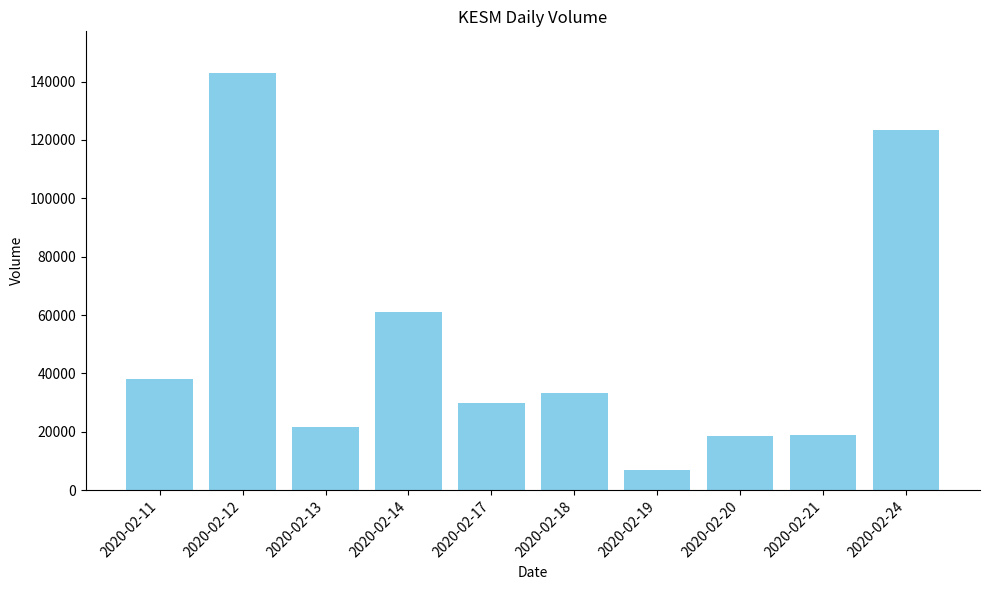

Which has a higher value, 2020-02-18 or 2020-02-14?

2020-02-14